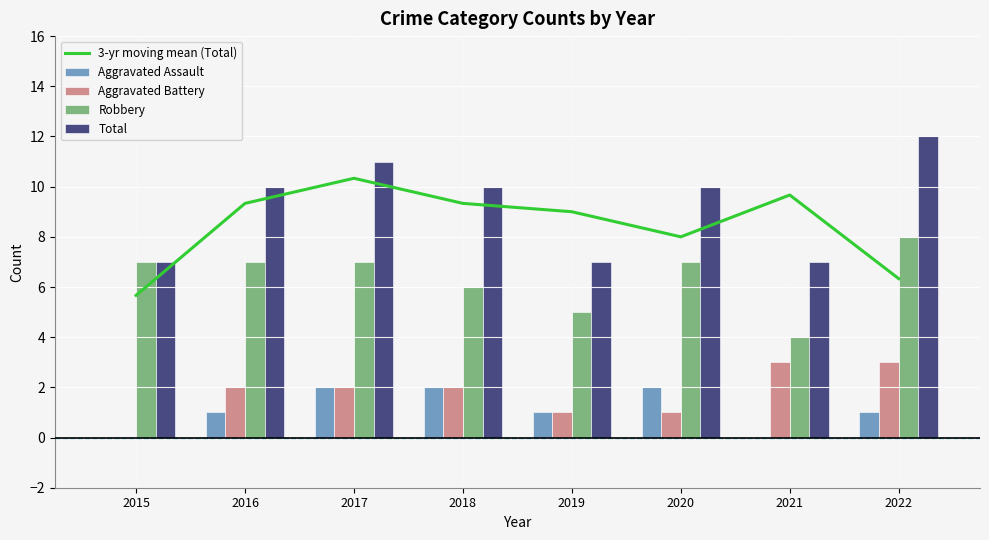

The value of 3-yr moving mean (Total) at 2022 is 6.3. True or false?

True